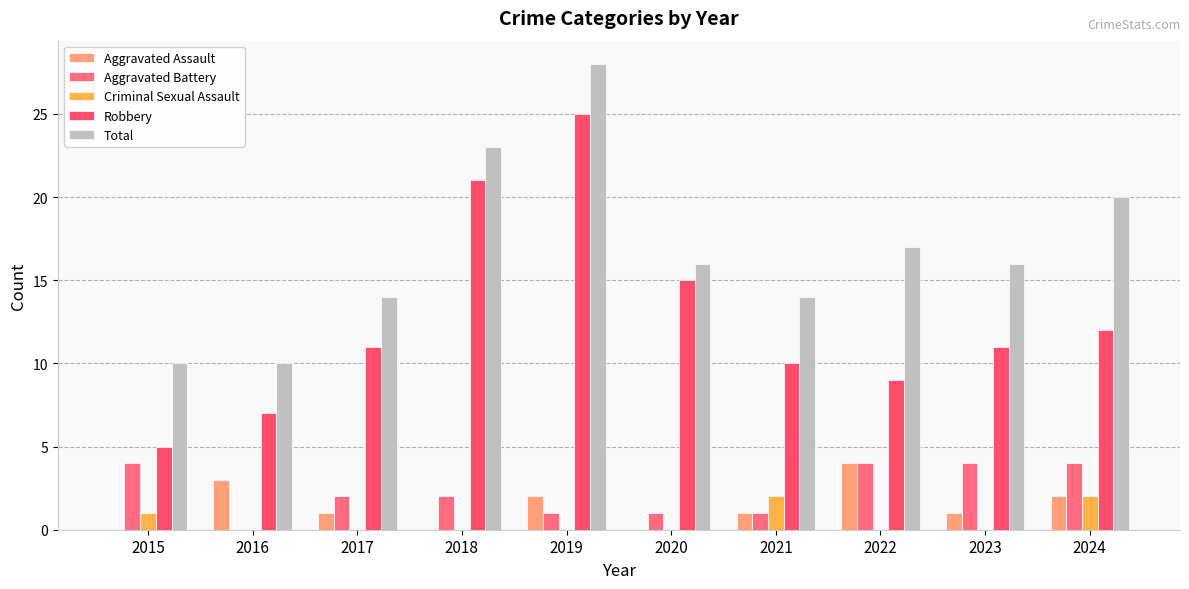

Which category has the lowest value in the Criminal Sexual Assault series?

2016